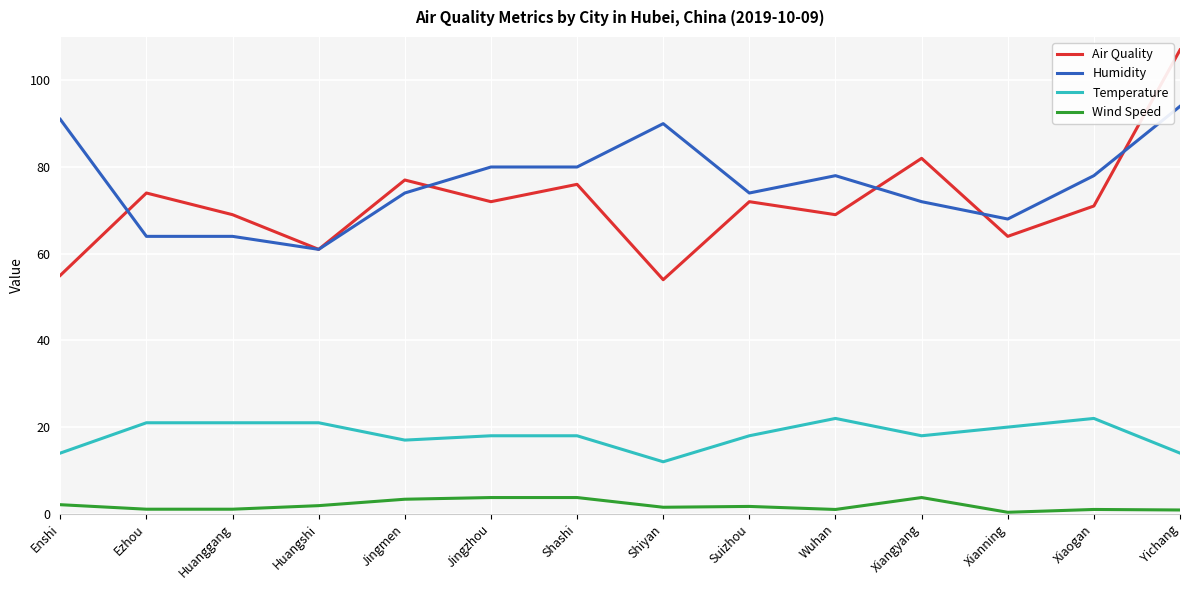

List the series in order of their peak value, highest first.

Air Quality, Humidity, Temperature, Wind Speed